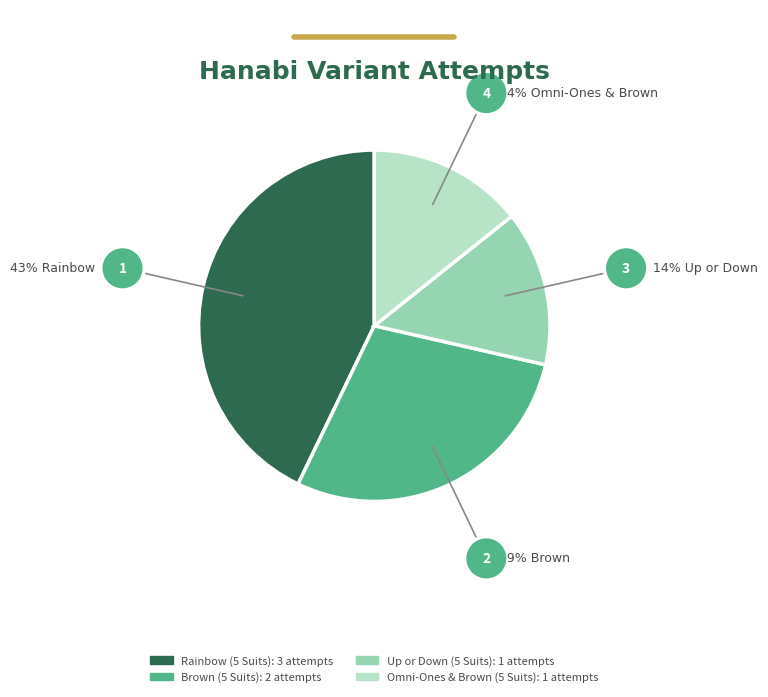

Count the number of slices in the pie.

4